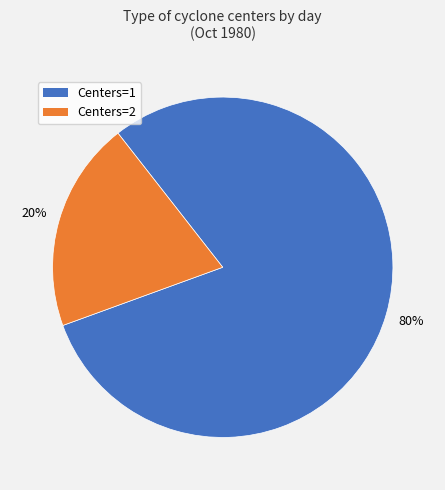

Is there a majority slice in this chart?

Yes